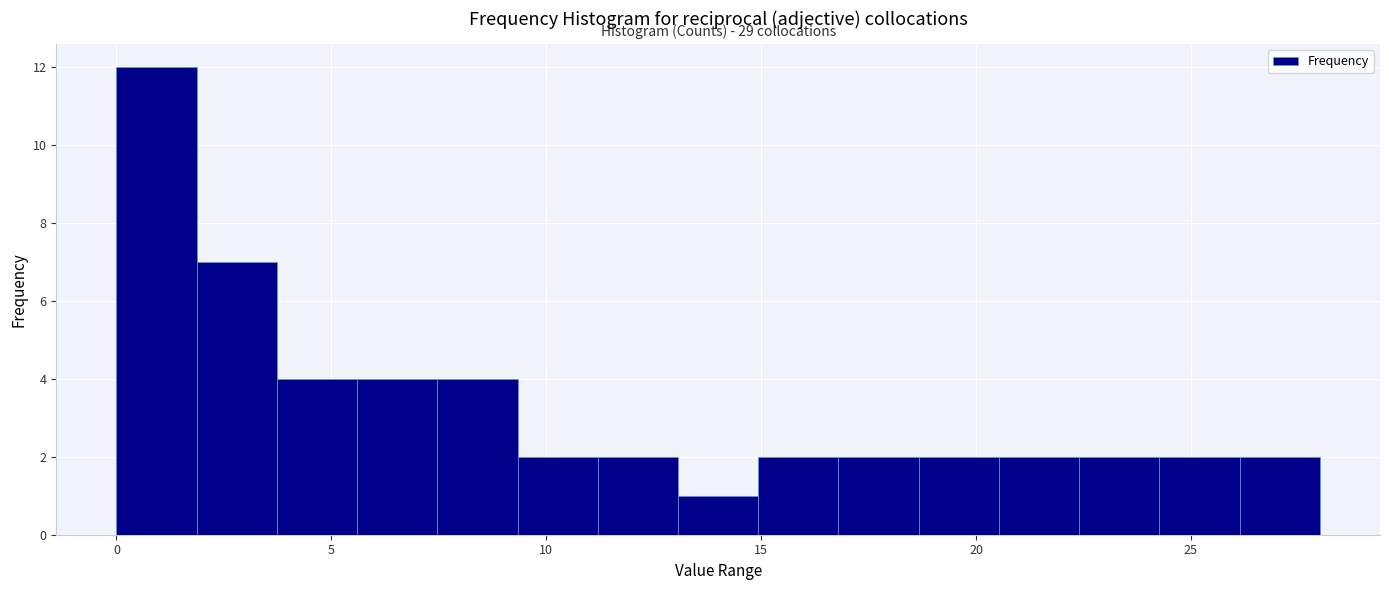

Around what value on the x-axis is the tallest bar? Give the approximate position of its centre, as read against the axis.

1.0